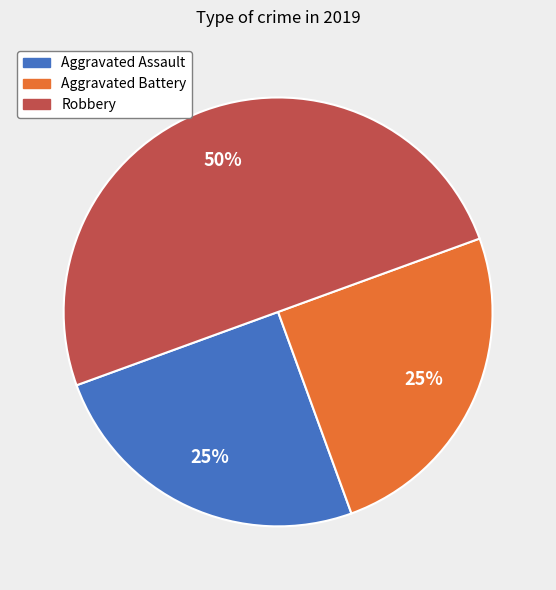

What is the largest slice in the pie chart?

Robbery